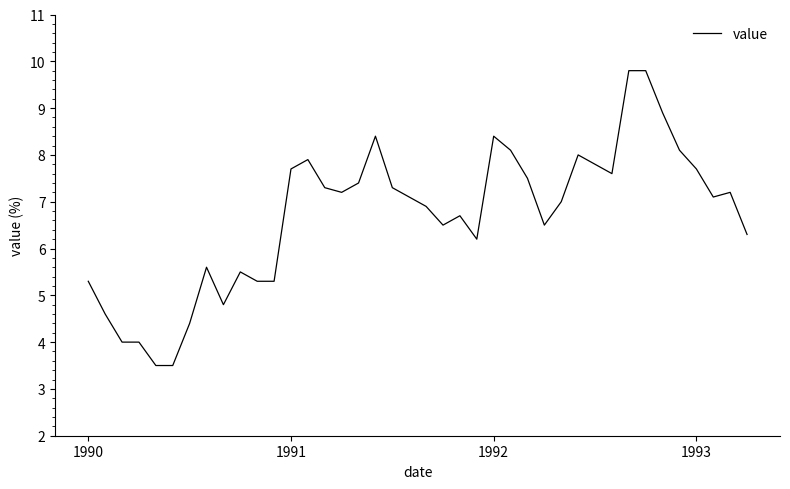

What is the difference between the second highest and second lowest values?

6.3